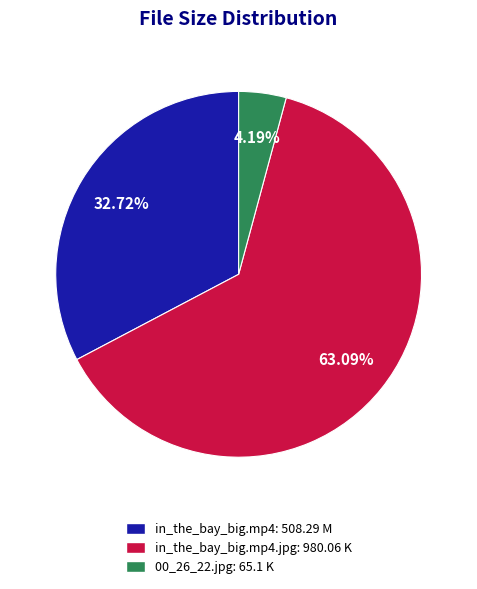

To the nearest percent, what is the difference between the largest and smallest slice percentages?

59%